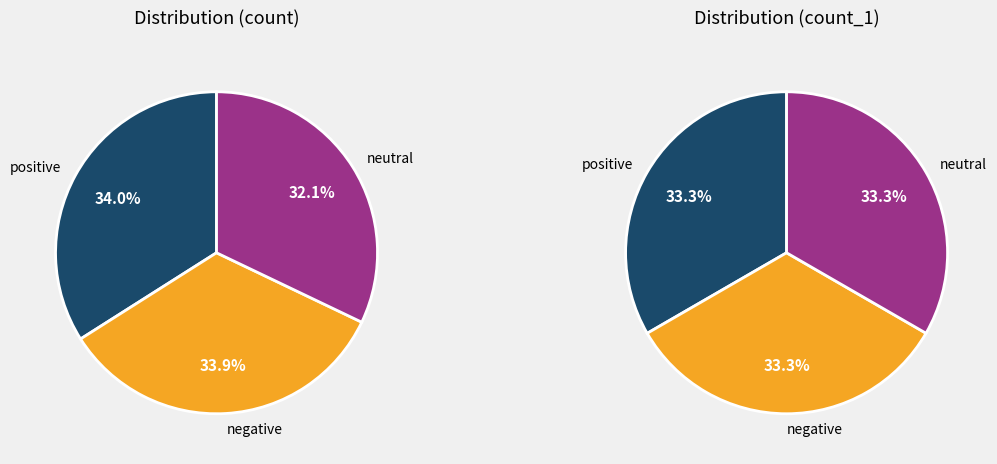

Count the number of slices in the pie.

3